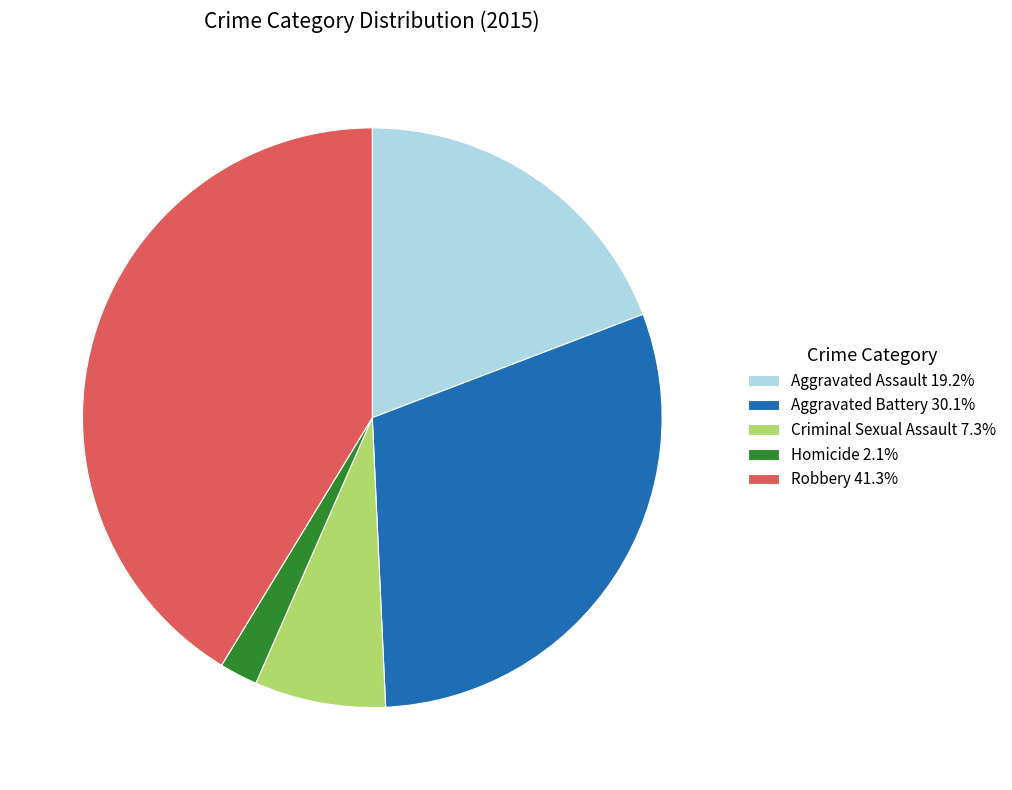

What is the ratio of the value at Aggravated Battery to the value at Homicide?

14.1